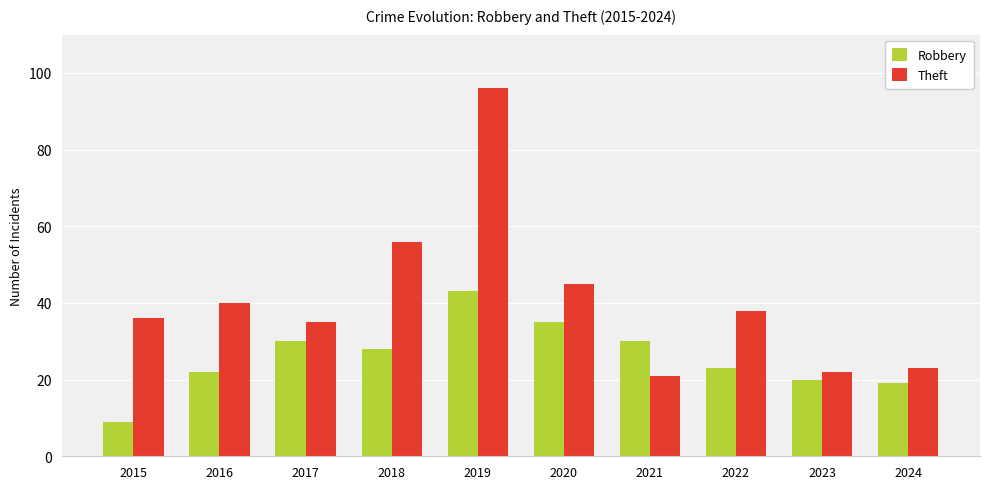

What is the total value across all series at 2020?

80